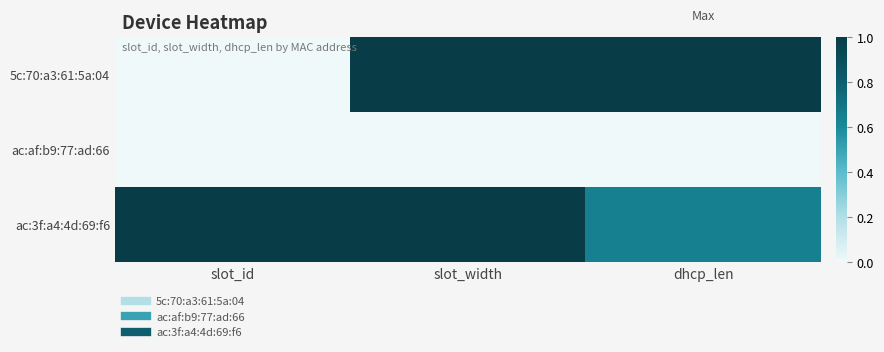

What is the total value across all series at slot_id?

1.0